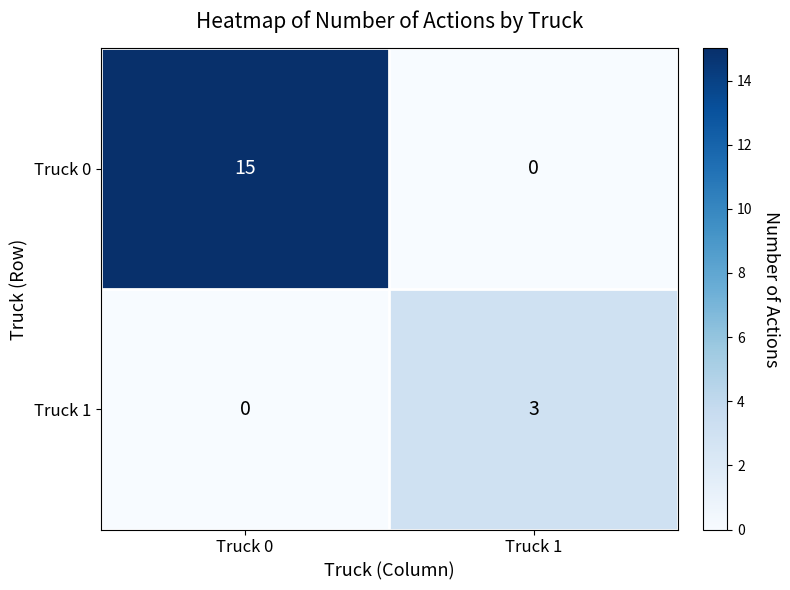

Which series has the largest total across all categories?

Truck 0